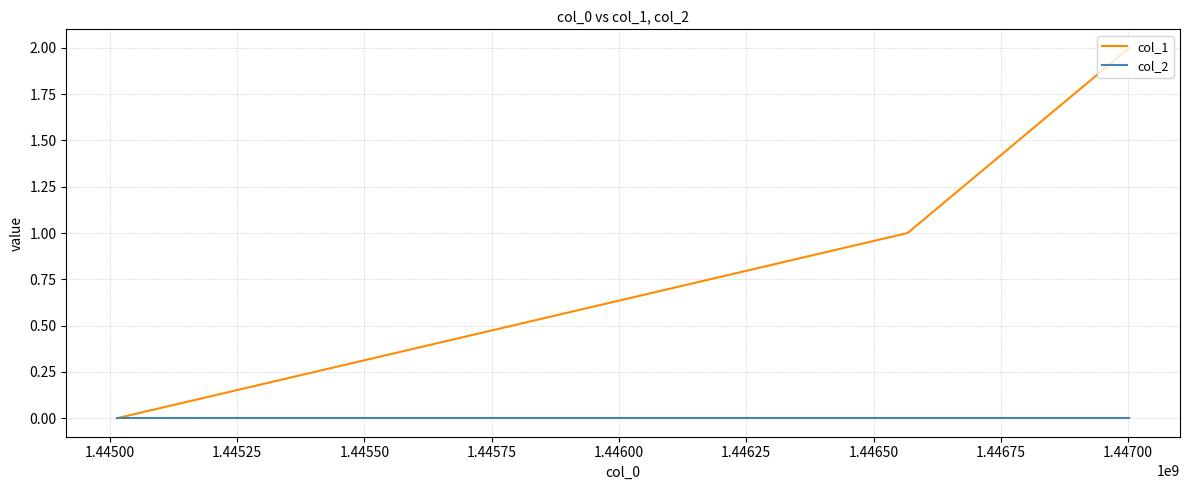

Count the number of categories in the chart.

3